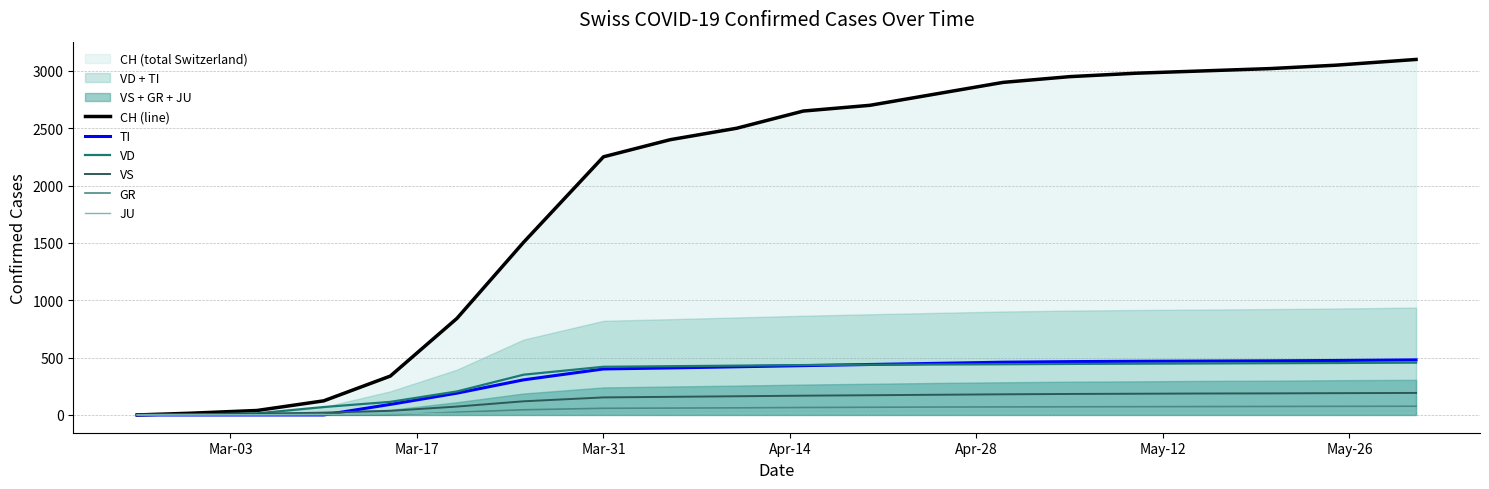

What is the highest value of the VD series?

456